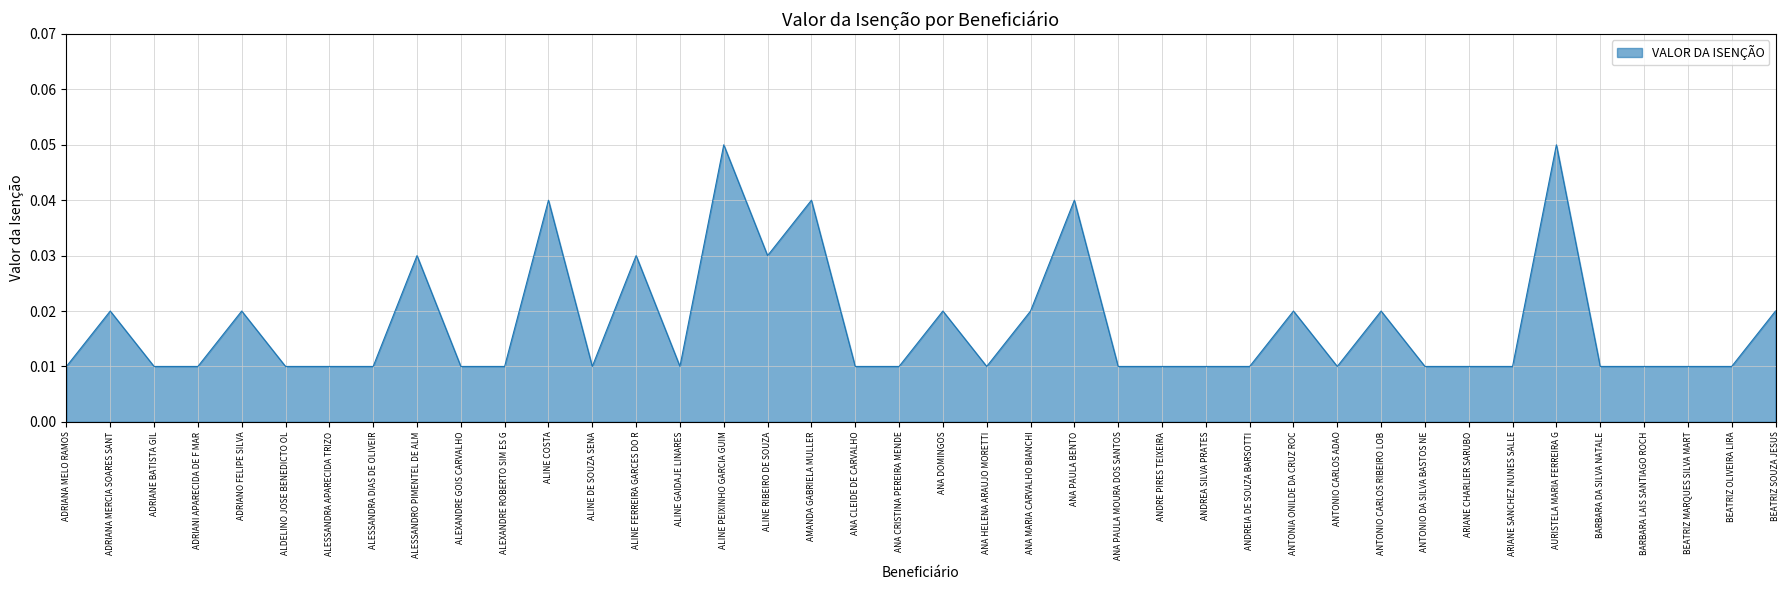

Count the values in the range 0 to 1.

40